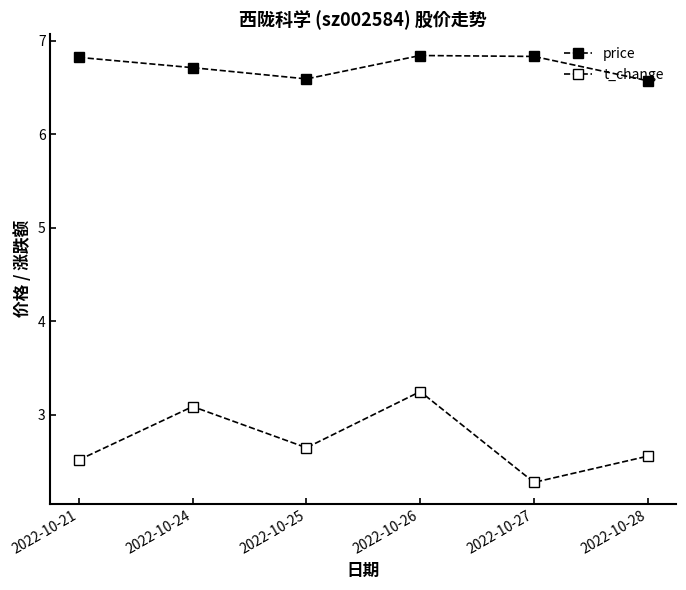

Count the number of categories in the chart.

6